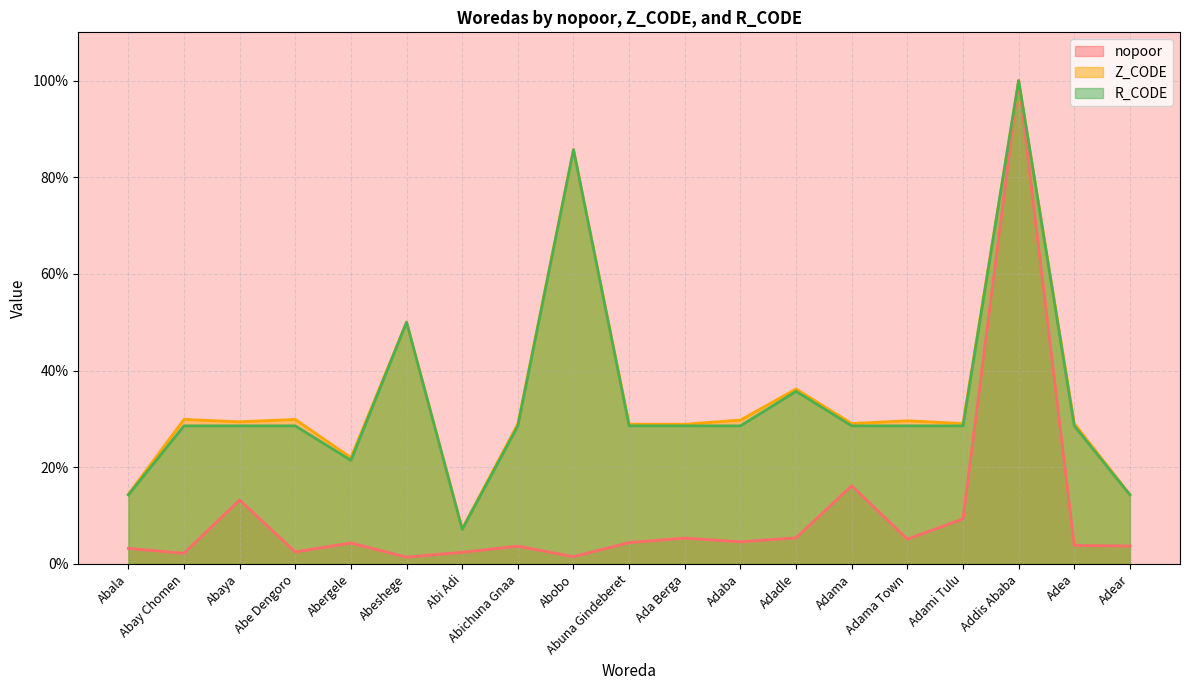

What is the spread (max minus min) of values at Abeshege?

48.6